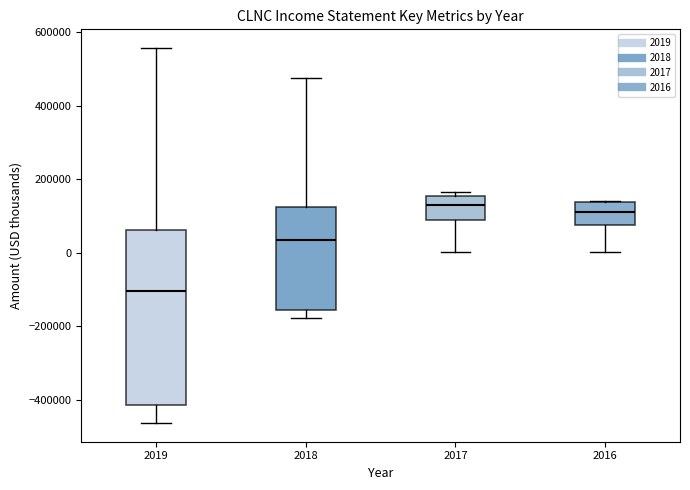

Reading left to right, transcribe this box plot: for each box, give where its median line is, the range the box spans, and where its two whiskers end, as read against the y-axis. The values are not printed on the chart, so give them approximately, as read against the axis.

2019: median -100000, box -420000 to 60000, whiskers -460000 to 560000
2018: median 40000, box -160000 to 120000, whiskers -180000 to 480000
2017: median 140000, box 80000 to 160000, whiskers 0 to 160000 (just above the box's upper edge)
2016: median 120000, box 80000 to 140000, whiskers 0 to 140000